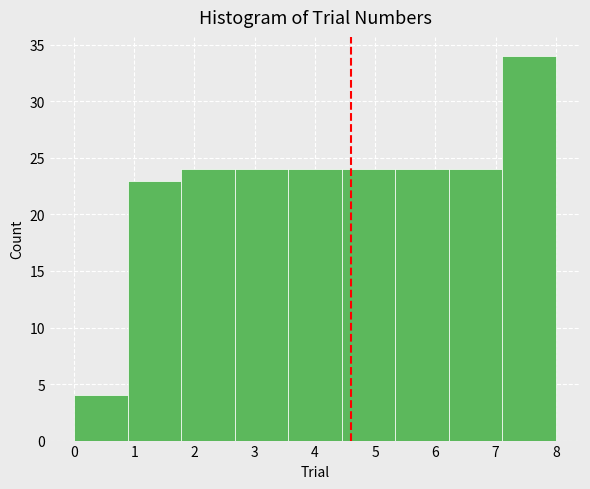

Over which range of the x-axis is the bar tallest?

7.1 to 8.0